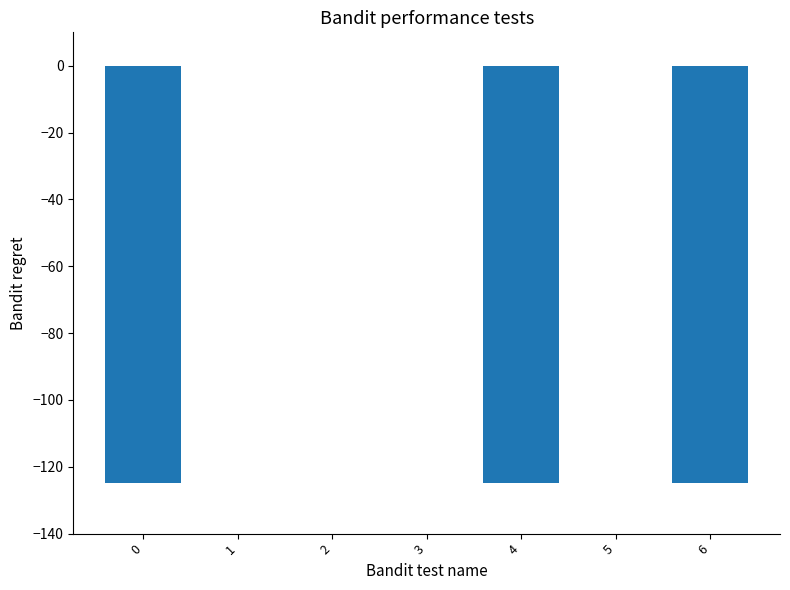

What is the change in value from 3 to 6?

-125